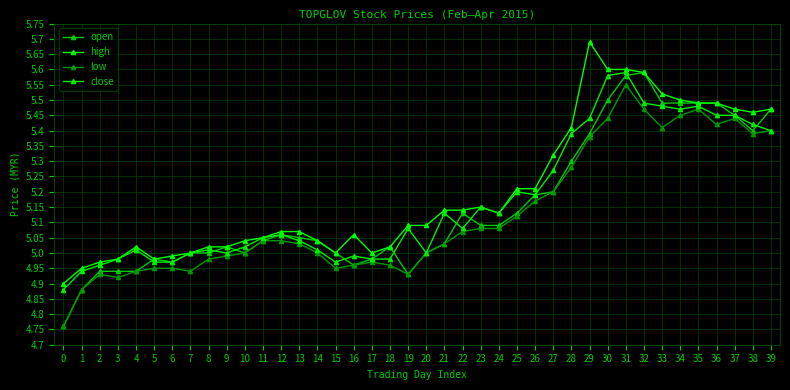

At which category is the sum across all series the highest?

31